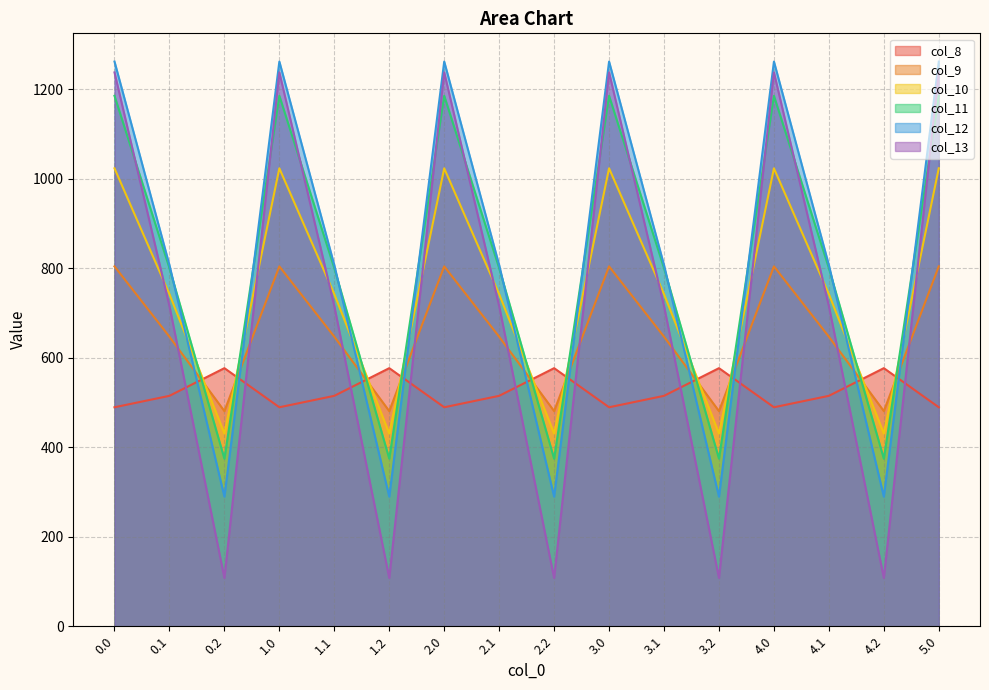

Rank the series at 2.2 from highest to lowest value.

col_8, col_9, col_10, col_11, col_12, col_13